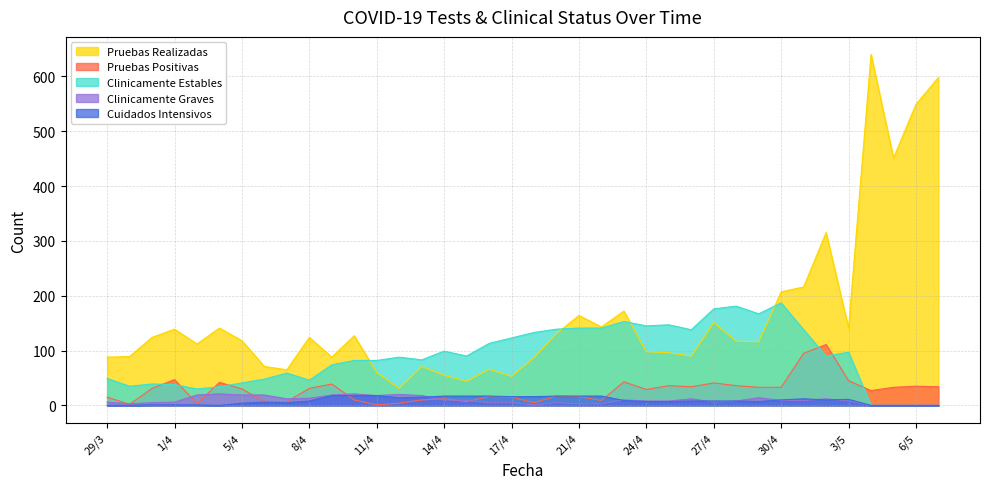

At which label does Pruebas Positivas first exceed 30?

31/3